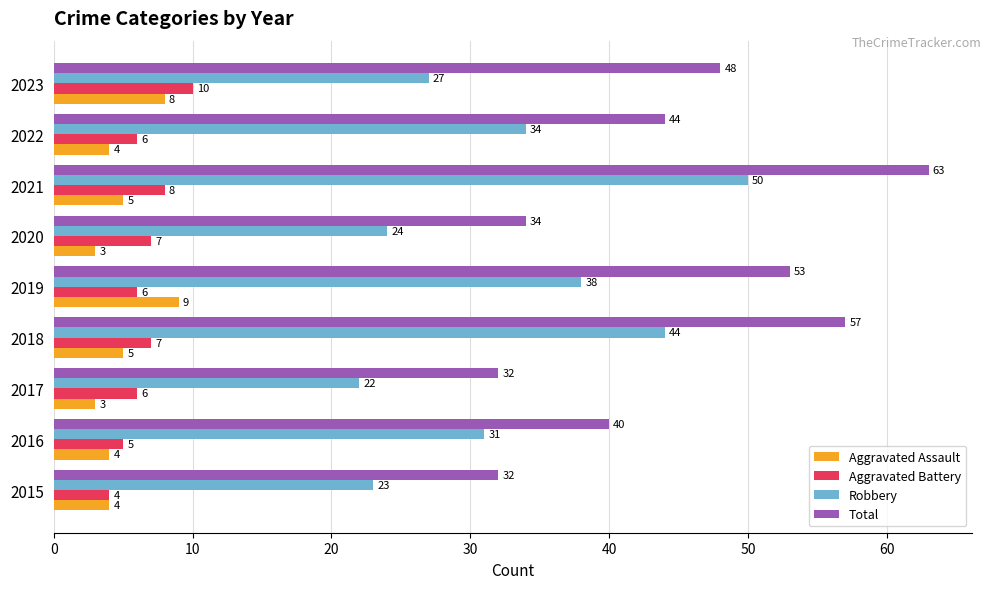

What is the difference between the highest and lowest values at 2021?

58